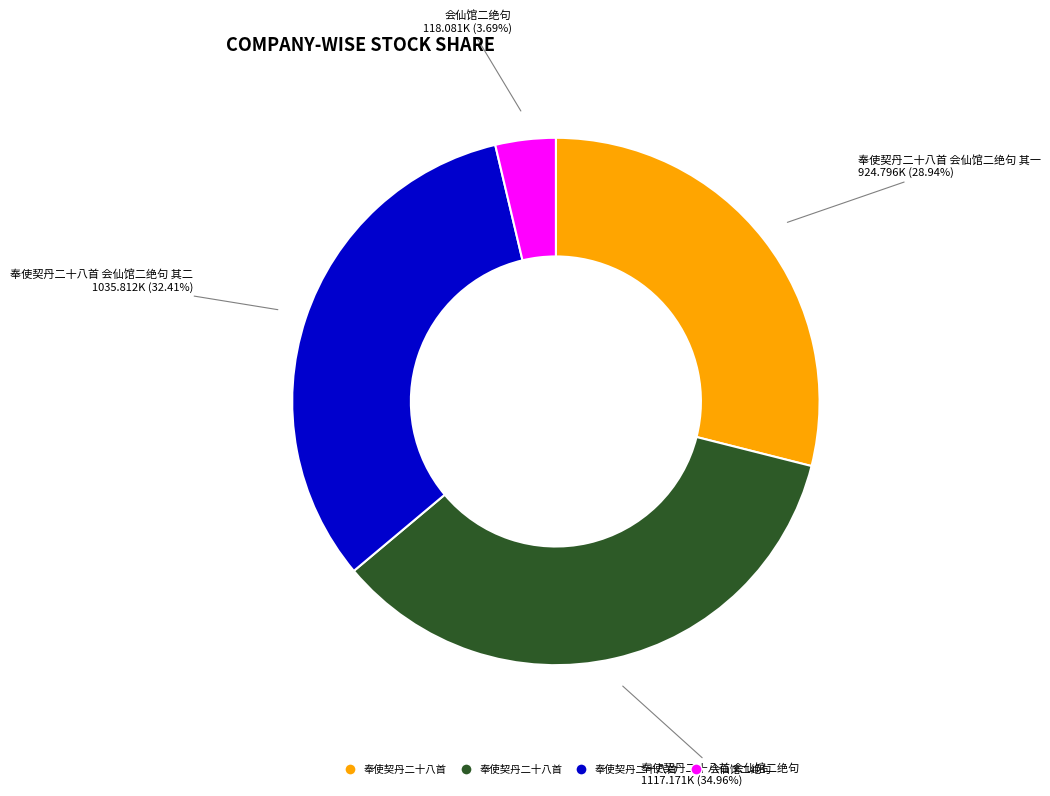

Count the number of slices in the pie.

4